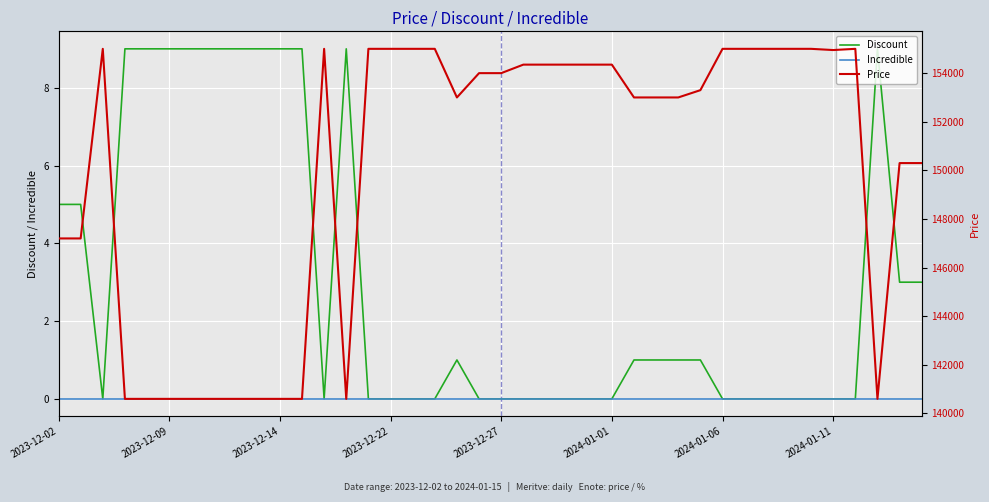

What position from the left is 2023-12-14?

11